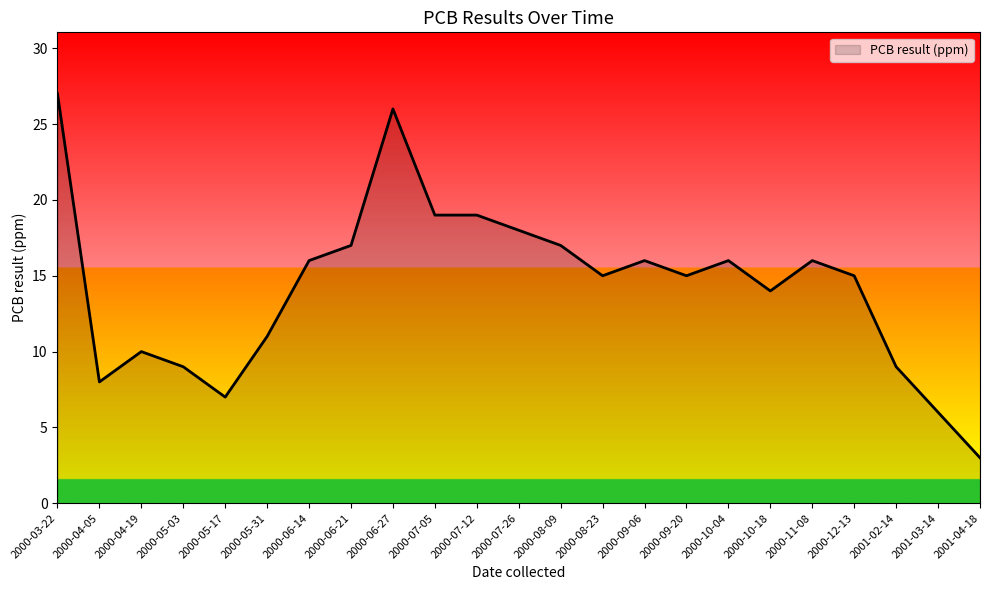

What position from the right is 2000-04-19?

21